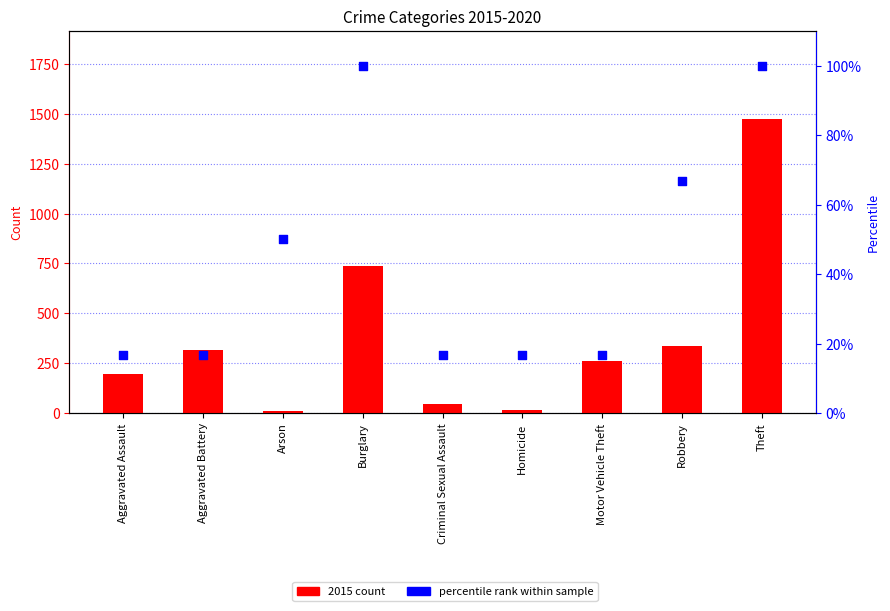

At how many categories does at least one series exceed 1233?

1